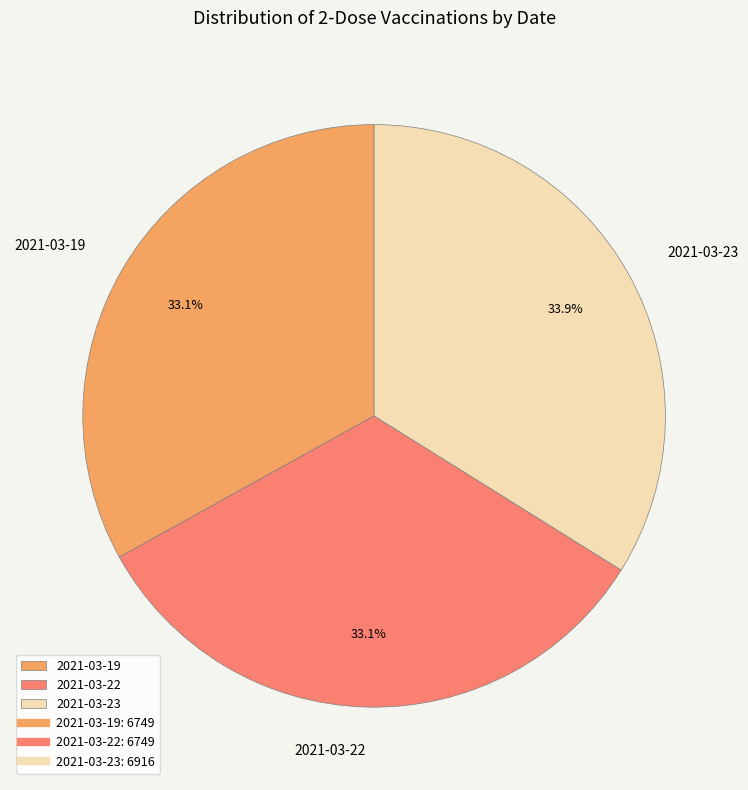

Is 2021-03-22 the majority of the pie?

No